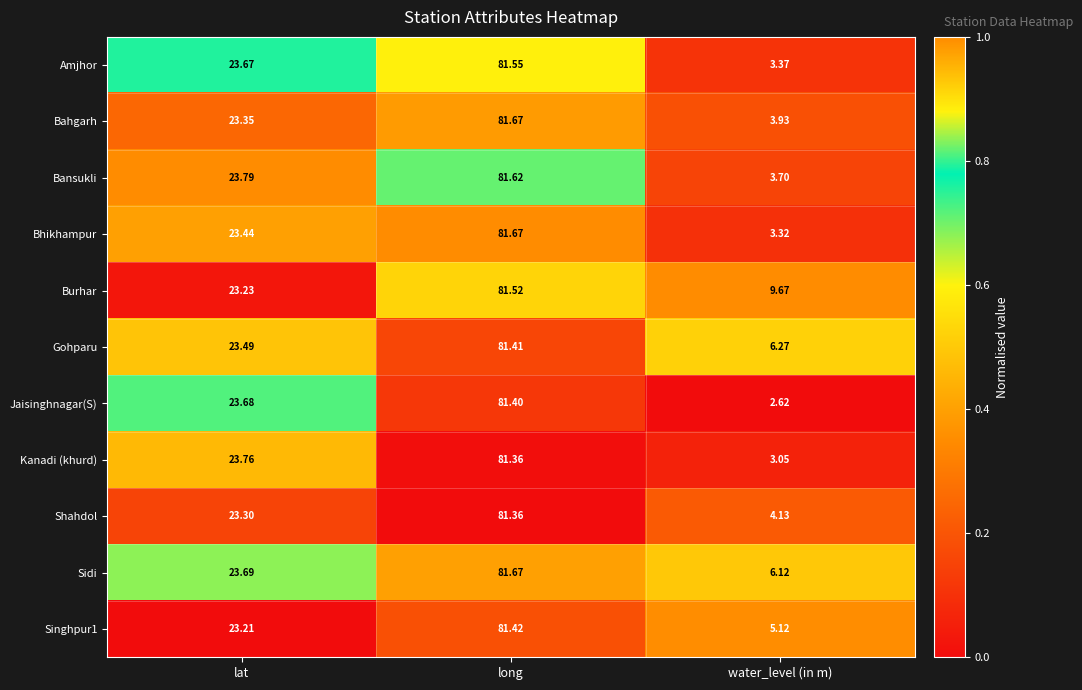

At which category does the chart reach its peak across all series?

long